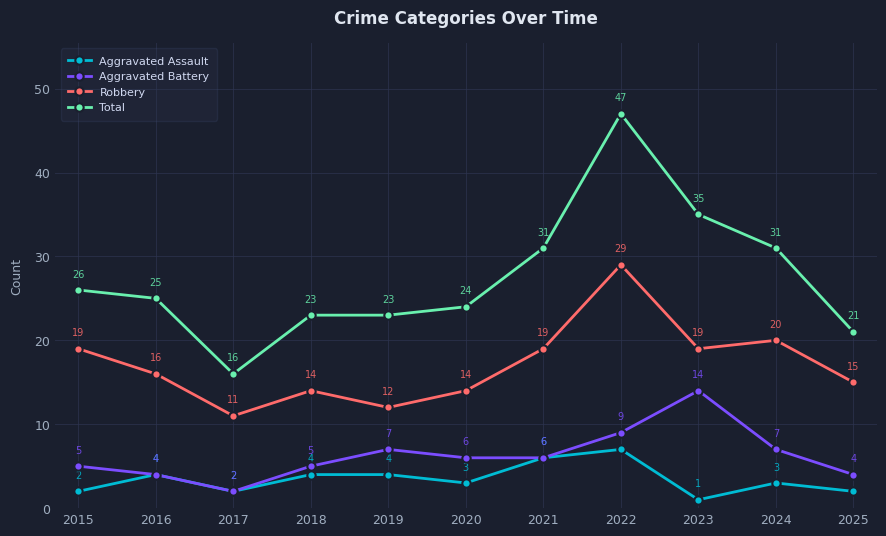

What is the average value of the Aggravated Battery series?

6